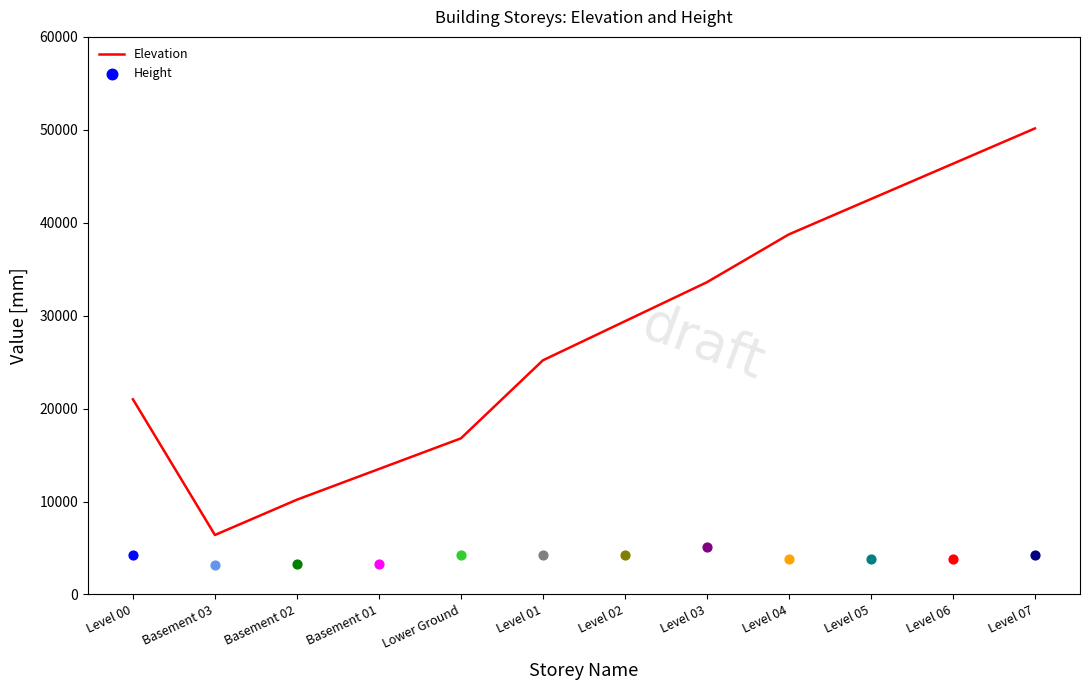

Approximately how many times larger is the value at Level 07 compared to Basement 01?

3.7